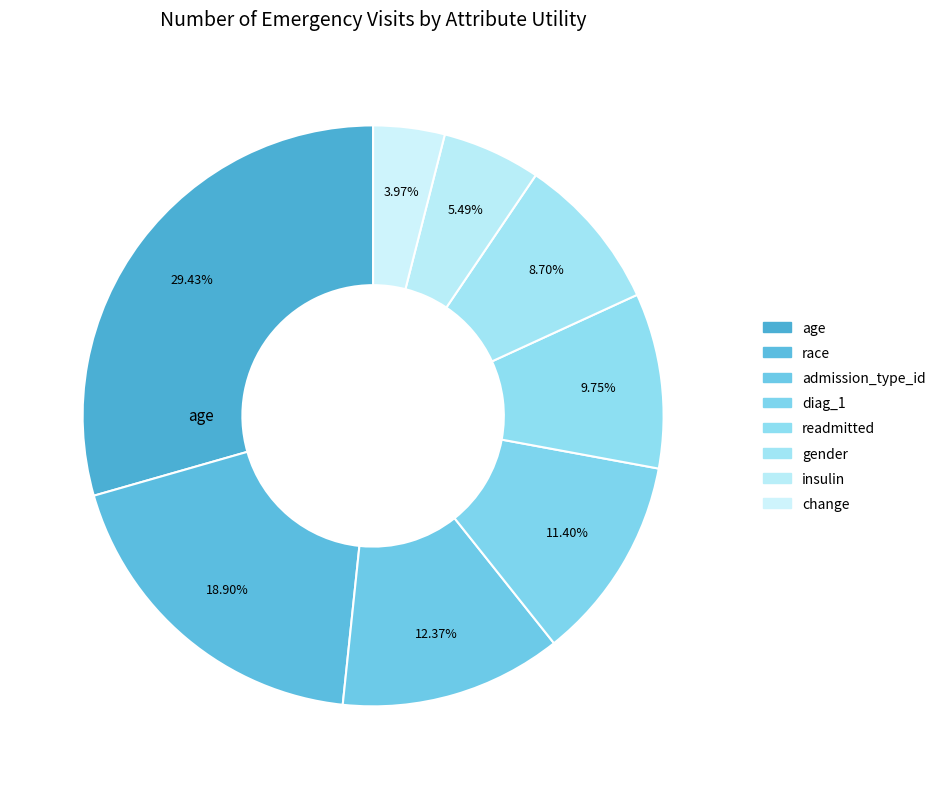

How many slices are in this pie chart?

8